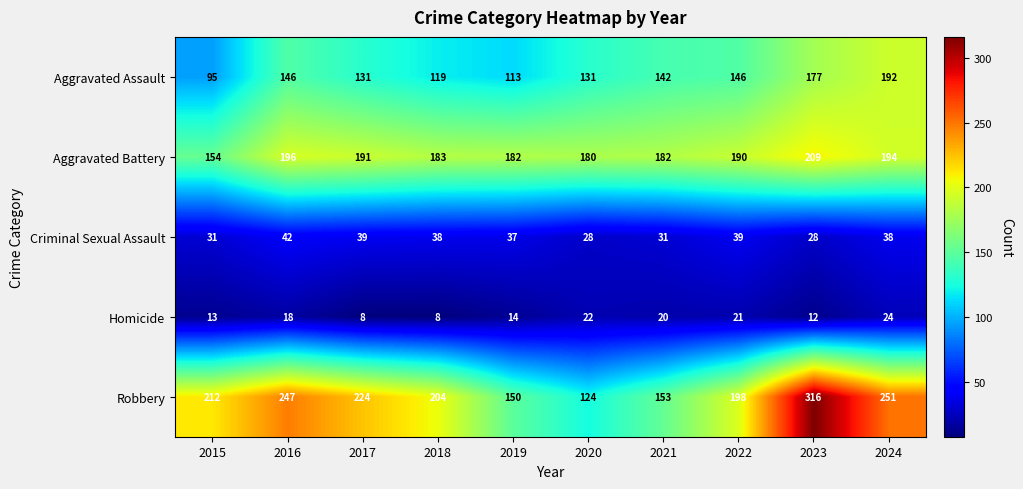

At how many categories does at least one series exceed 147?

10